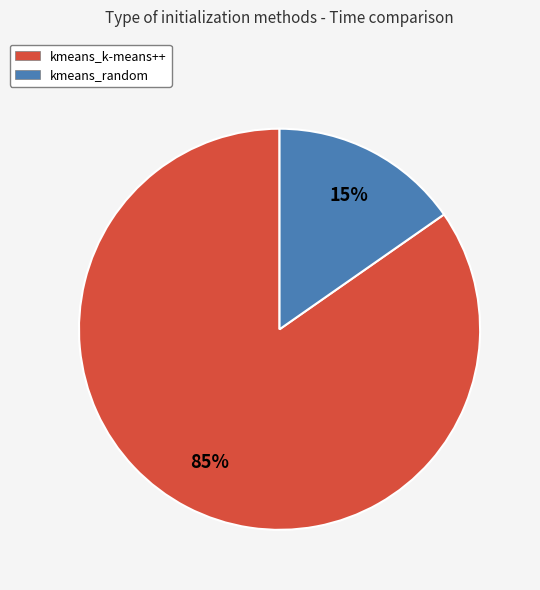

Do kmeans_k-means++ and kmeans_random together represent more than half of the pie?

Yes